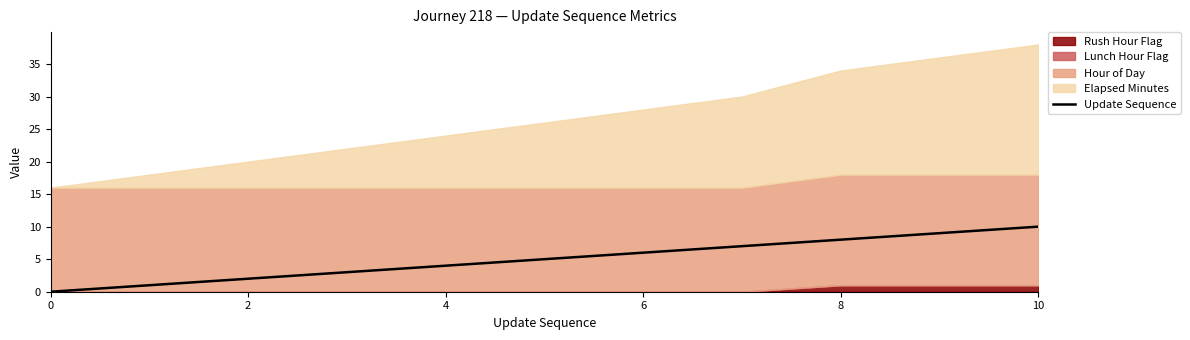

True or false: the data shows 0 at 0.

True